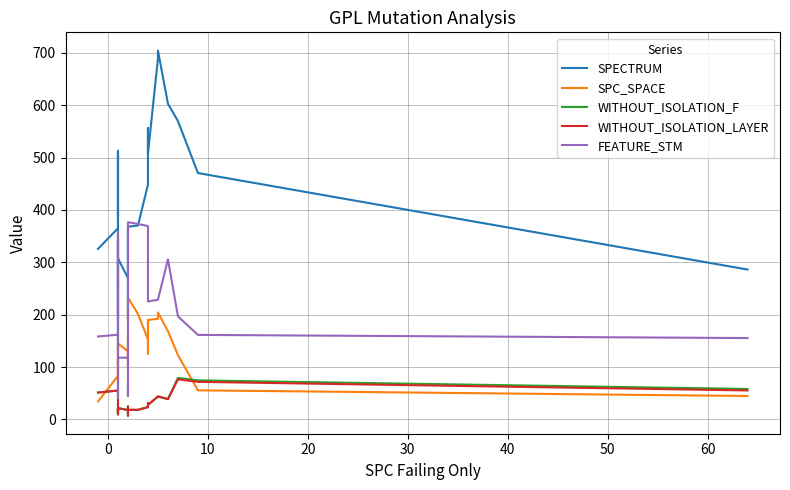

True or false: WITHOUT_ISOLATION_LAYER has more than 0 points higher than both neighbors.

True